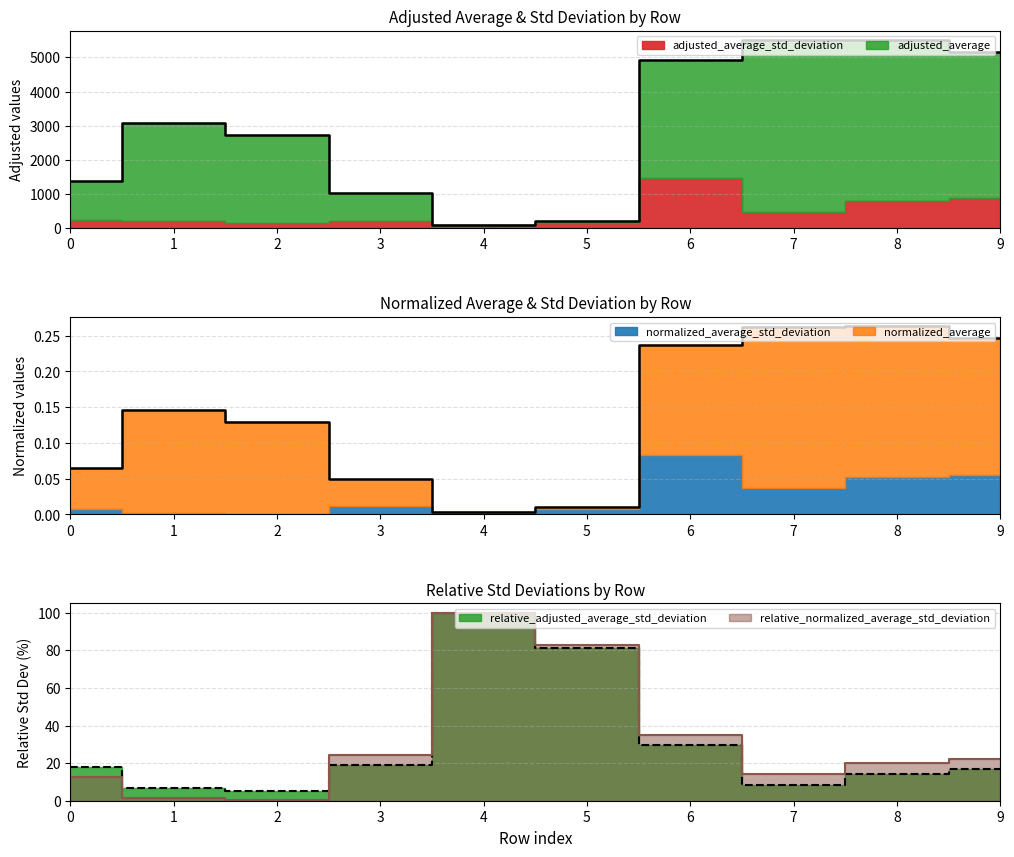

At how many categories does at least one series exceed 1047?

7